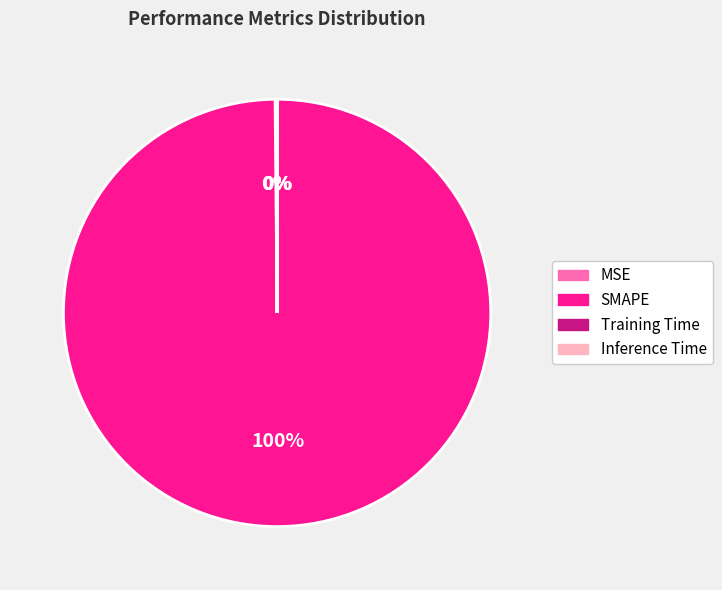

What is the majority slice?

SMAPE